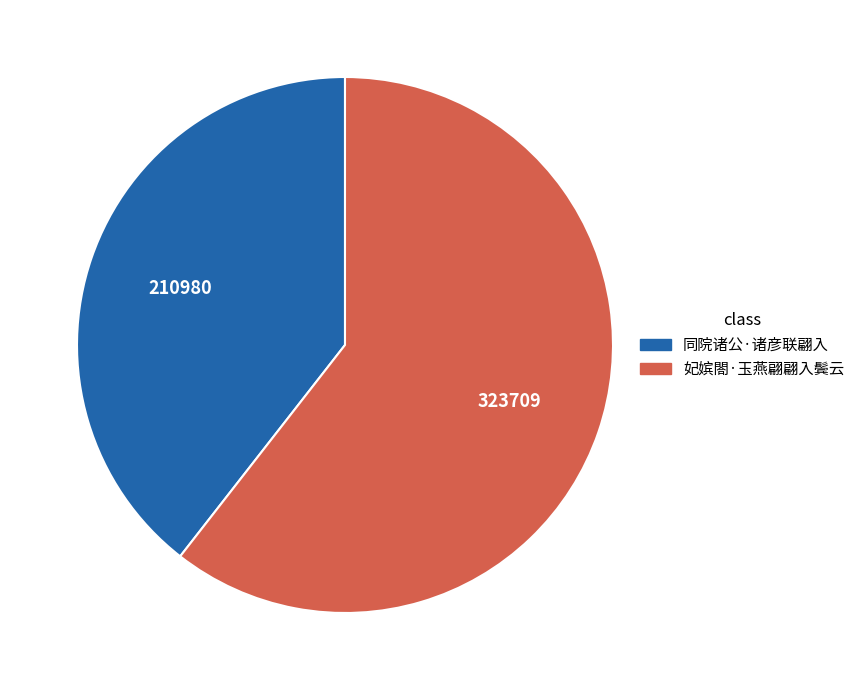

Which slice represents more than half of the pie?

妃嫔閤·玉燕翩翩入鬓云